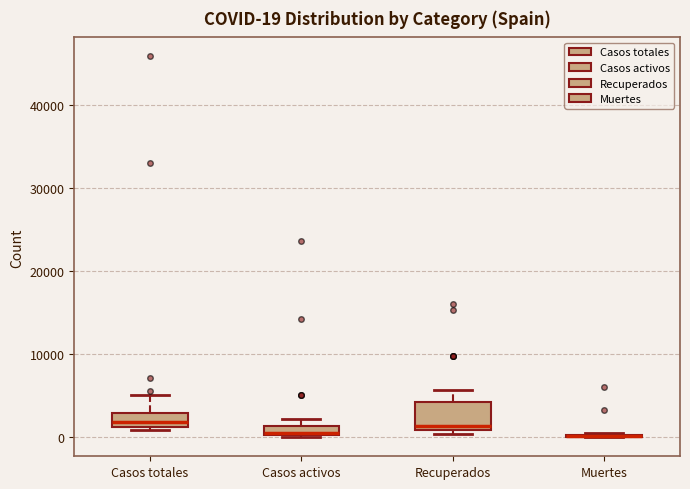

Comparing the boxes themselves (not the whiskers), which one is the tallest?

Recuperados